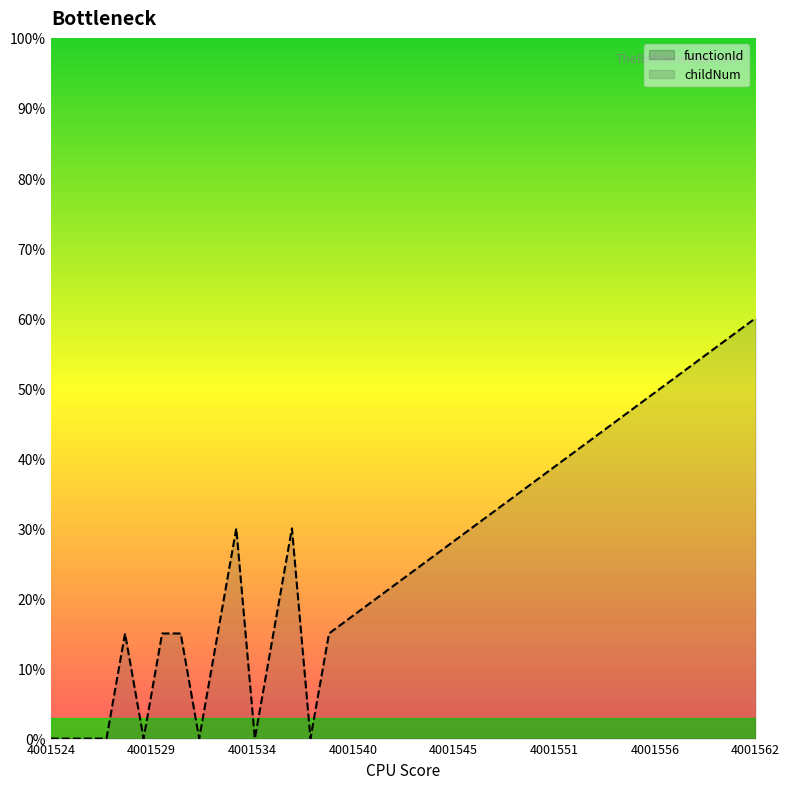

How many categories are shown in the chart?

17